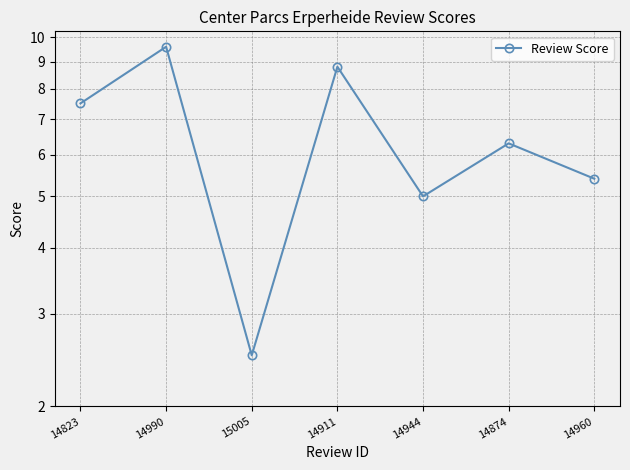

Reading left to right, transcribe all the data shown in this chart.

7.5	9.6	2.5	8.8	5.0	6.3	5.4